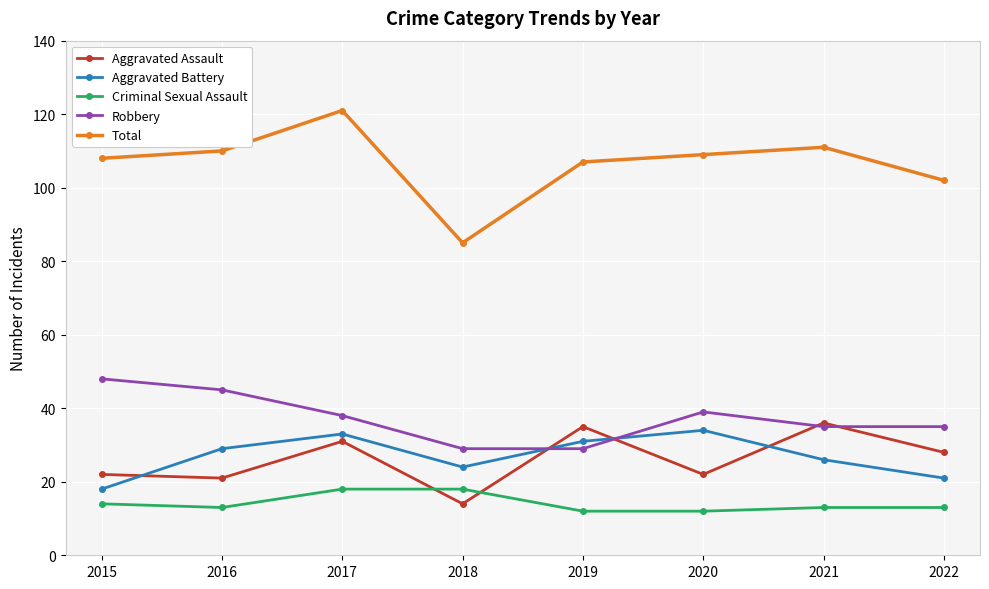

Count the number of categories in the chart.

8